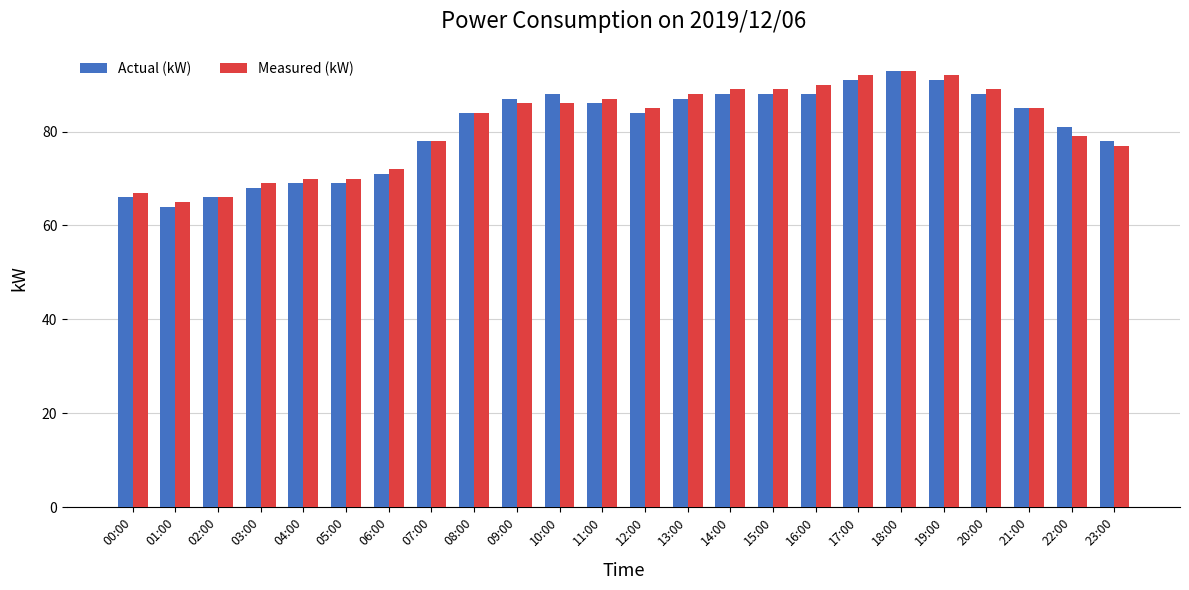

Count the number of data series in this chart.

2